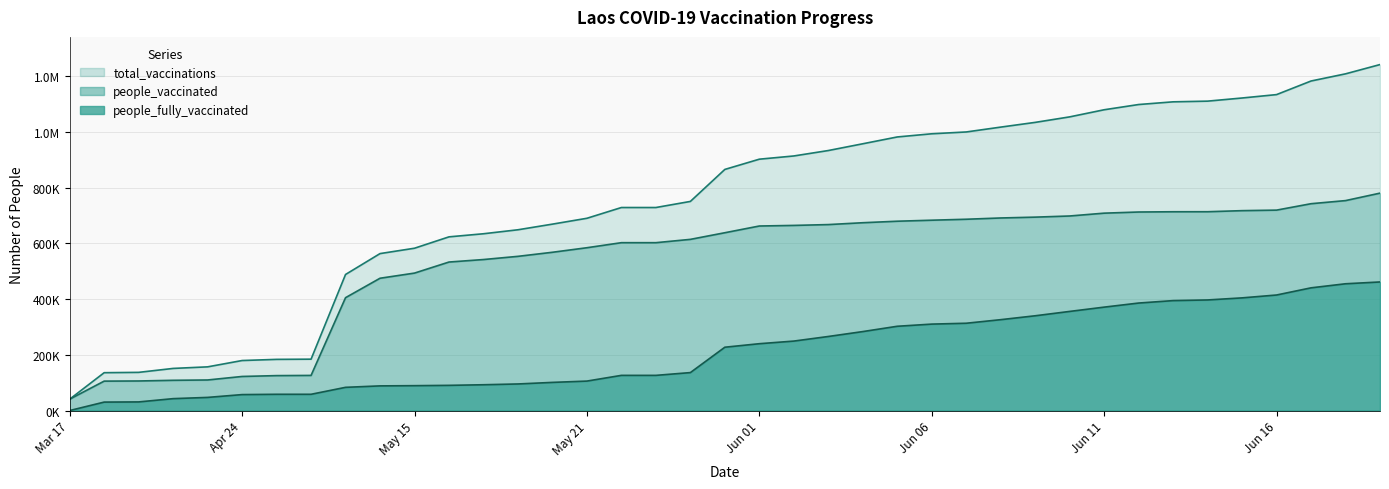

True or false: total_vaccinations and people_fully_vaccinated cross at least once.

False